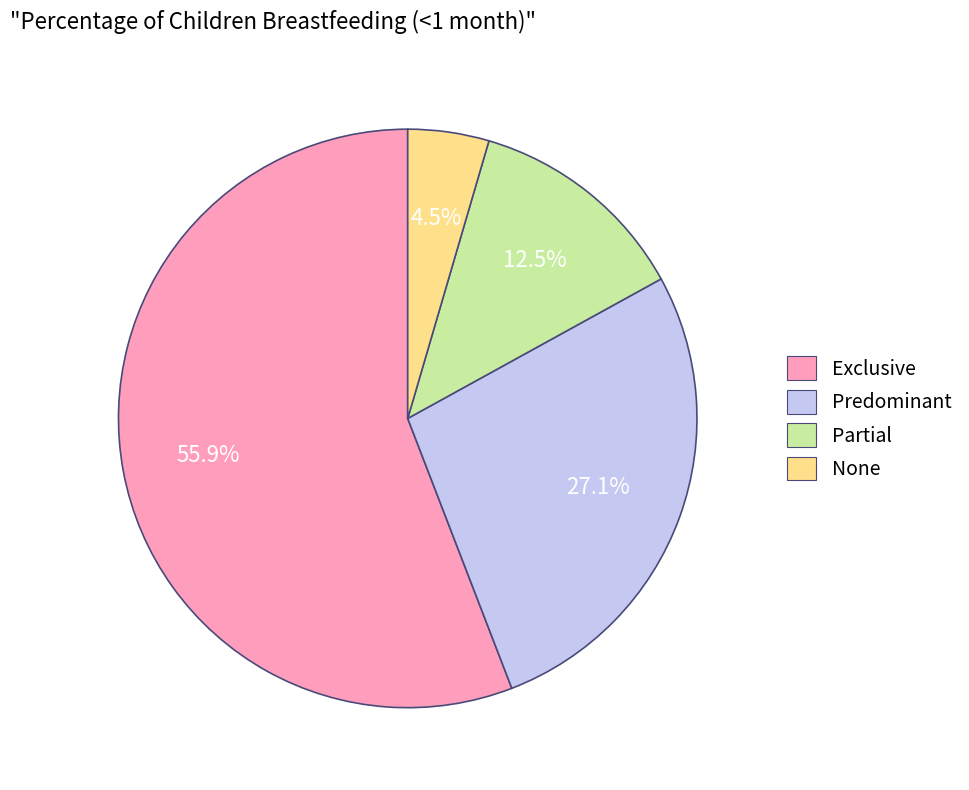

Is it true that Predominant is 36% of the pie?

False